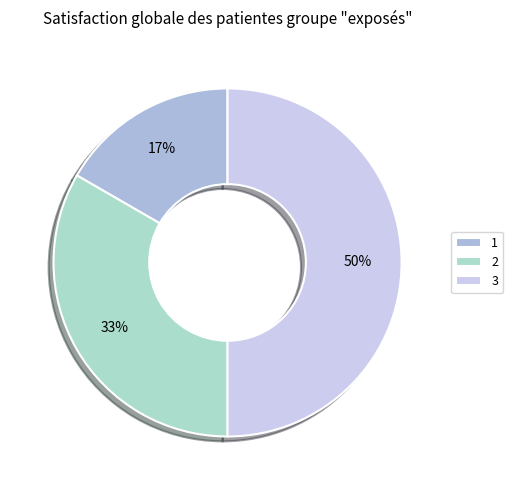

Which slice is the largest?

3